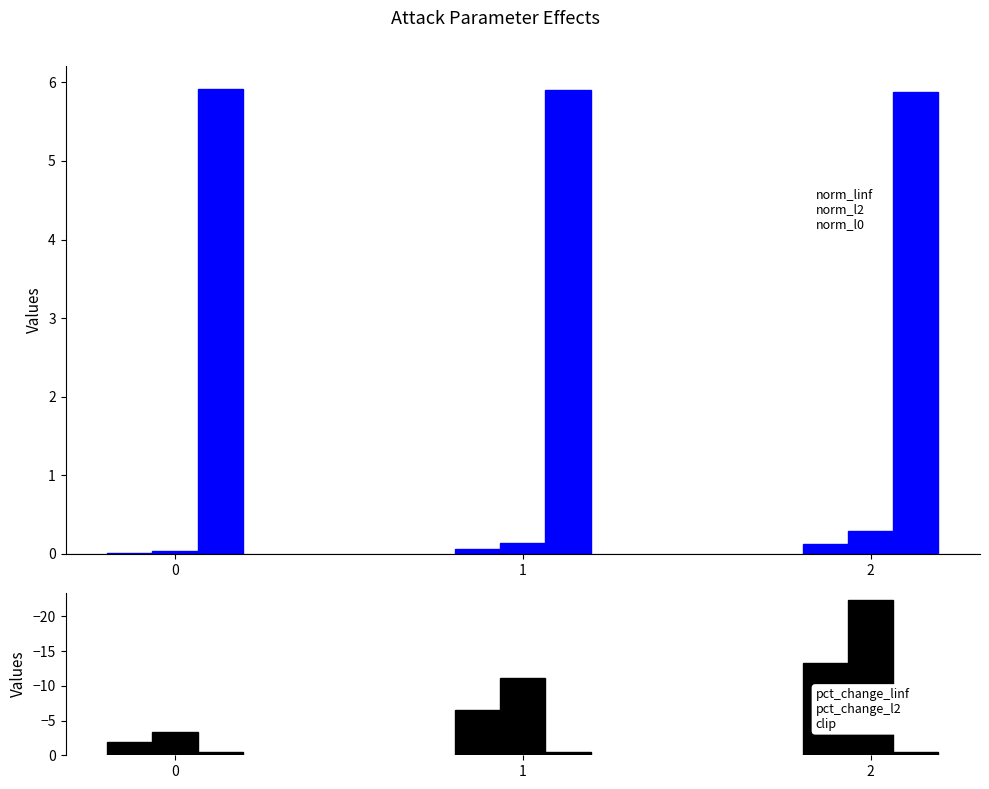

Which series has the largest range (max minus min)?

pct_change_l2